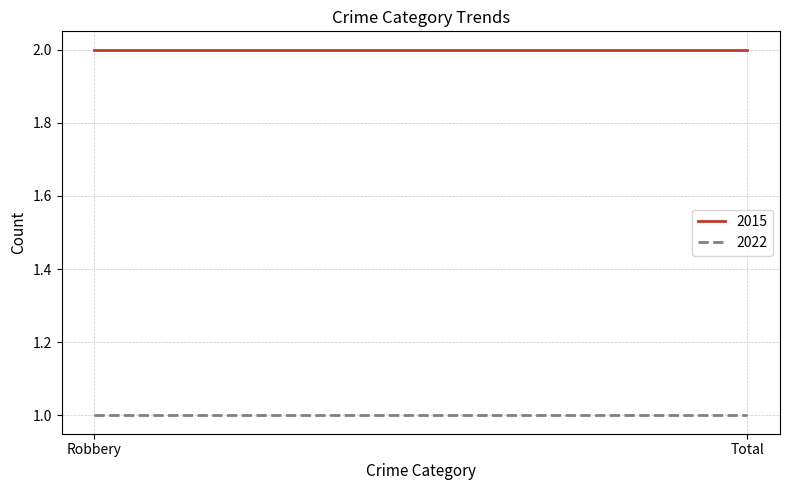

Rank the series at Robbery from highest to lowest value.

2015, 2022